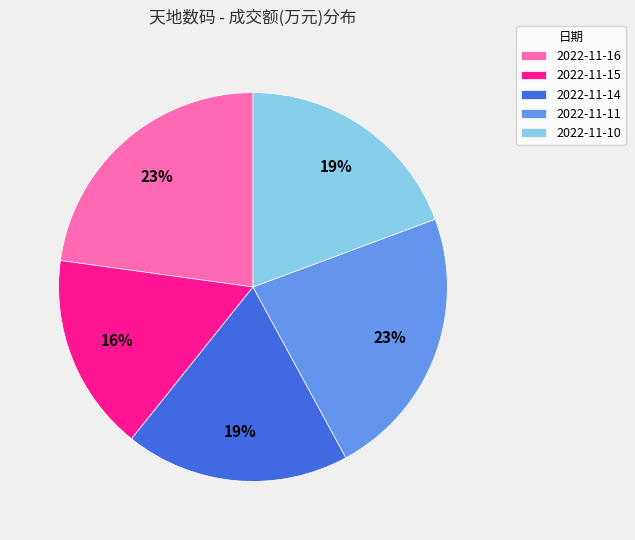

What percentage is the 2022-11-10 slice, to the nearest percent?

19%